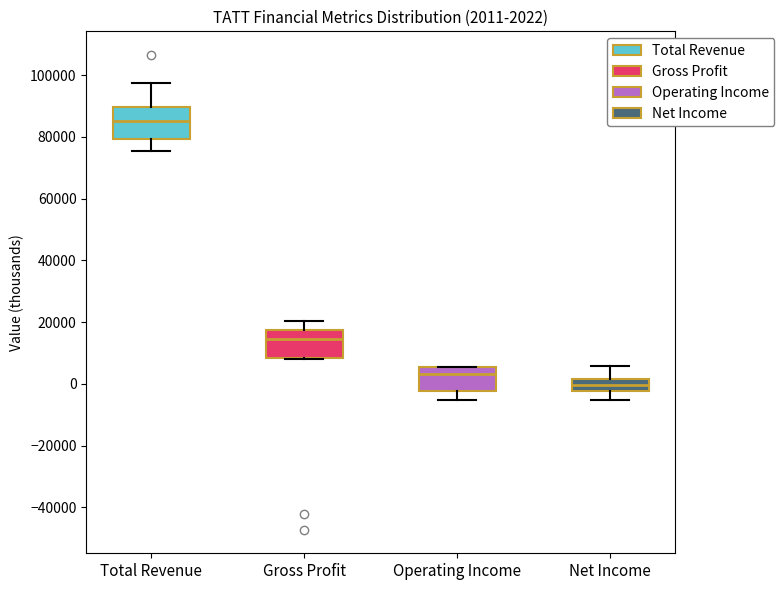

Which box's median line is the lowest?

Net Income